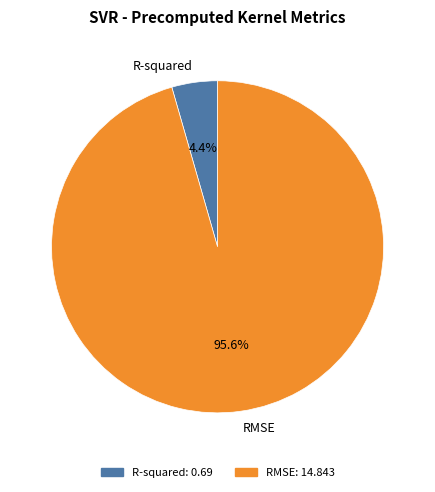

How many slices are in this pie chart?

2